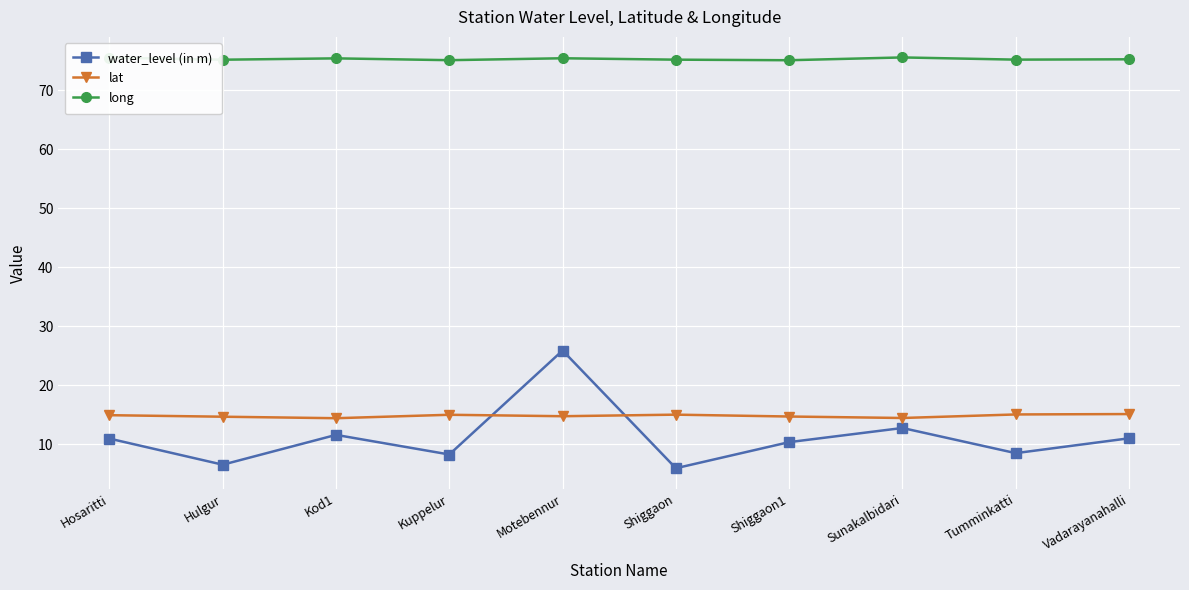

Between Hulgur and Tumminkatti, which series saw the biggest shift?

water_level (in m)